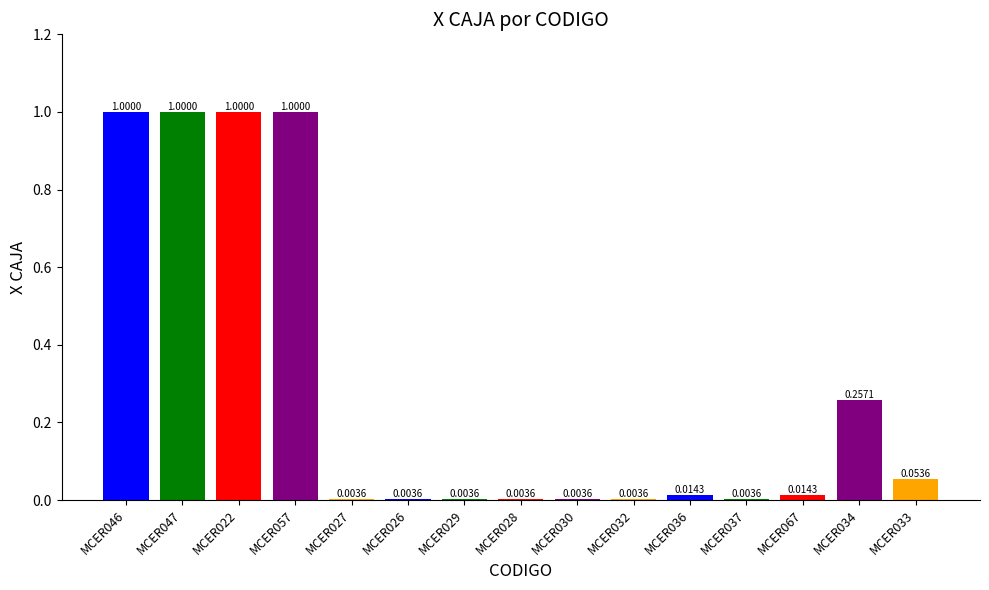

What is the sum of all values?

4.4